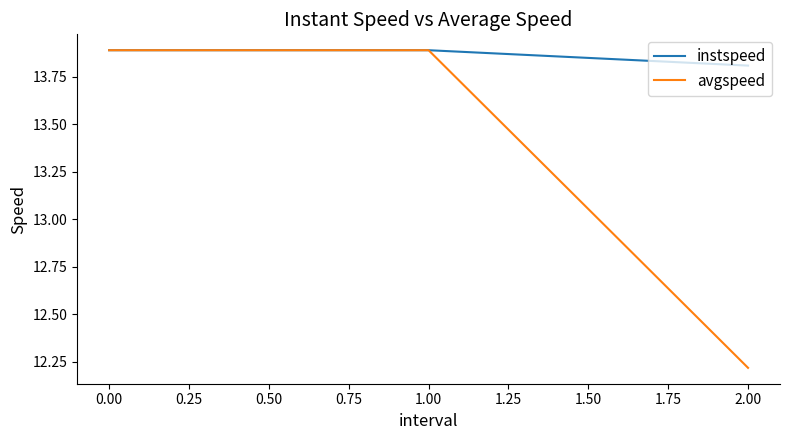

True or false: instspeed has a value of 13.9 at 0.00.

True